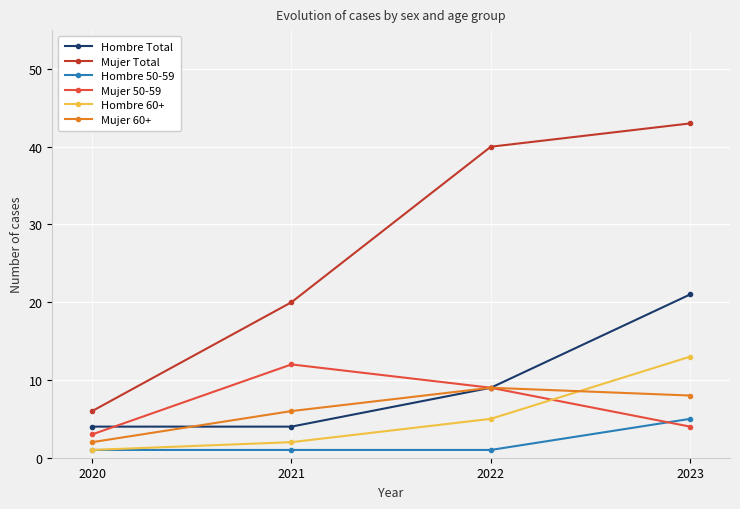

What is the sum of the Mujer Total values at 2020 and 2022?

46